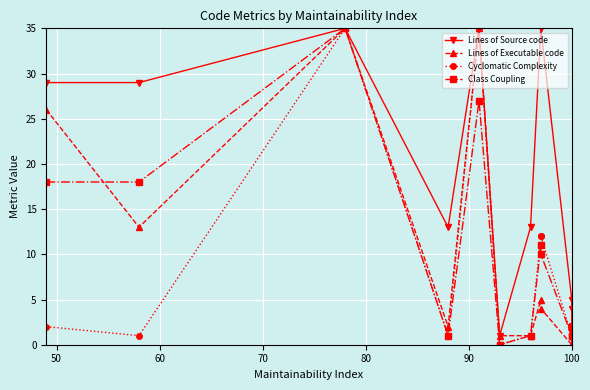

What are all the series names shown in the legend?

Lines of Source code, Lines of Executable code, Cyclomatic Complexity, Class Coupling